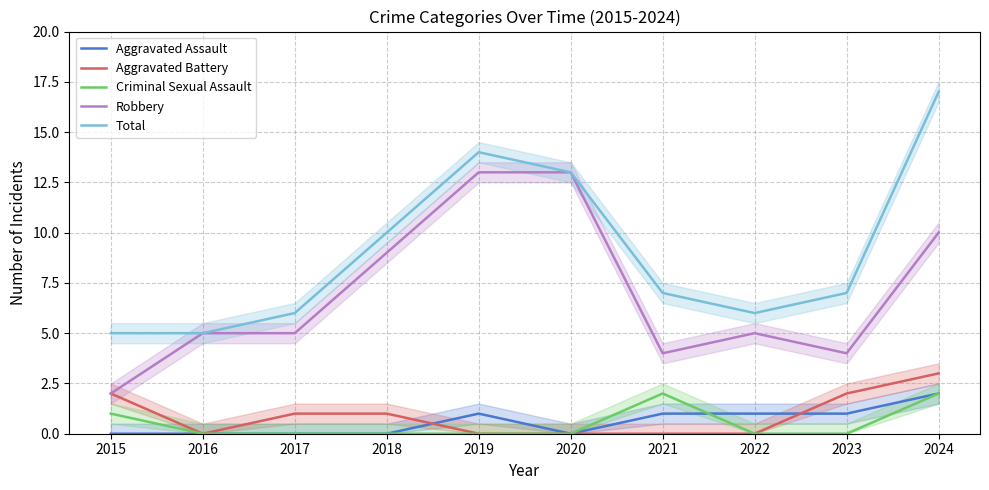

At how many categories does at least one series exceed 2?

10